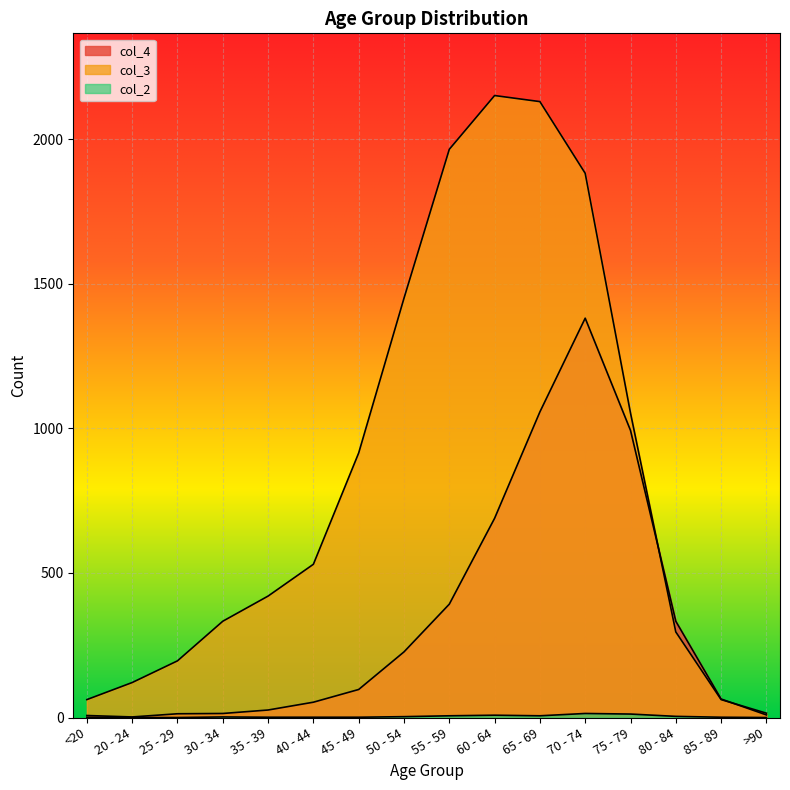

What is the total value across all series at 80 - 84?

633